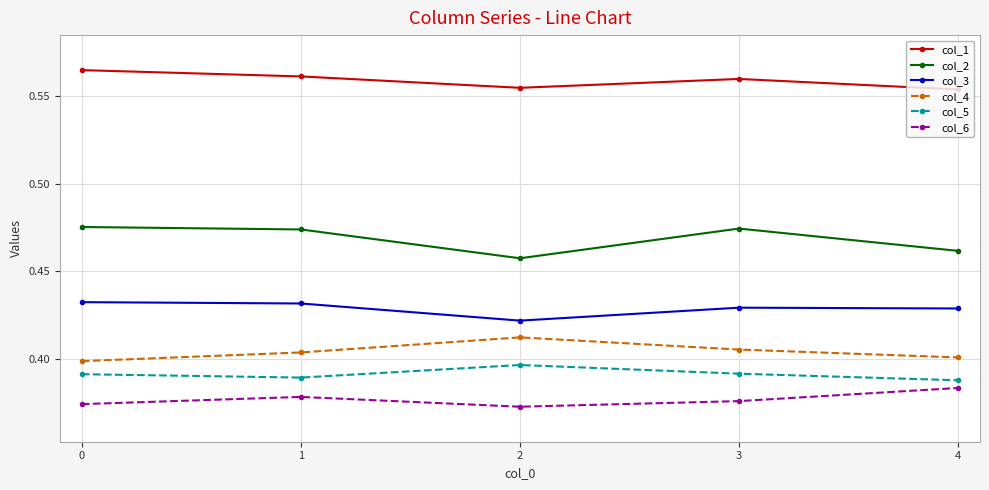

Between 2 and 3, which series saw the biggest shift?

col_2